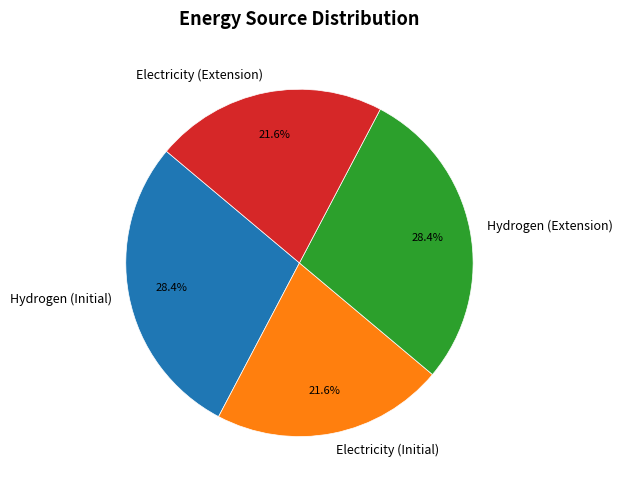

How many slices are in this pie chart?

4